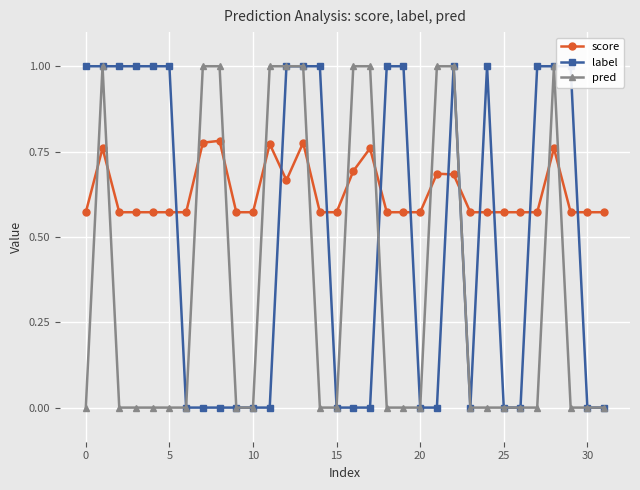

What value does the score series have at 16?

0.7